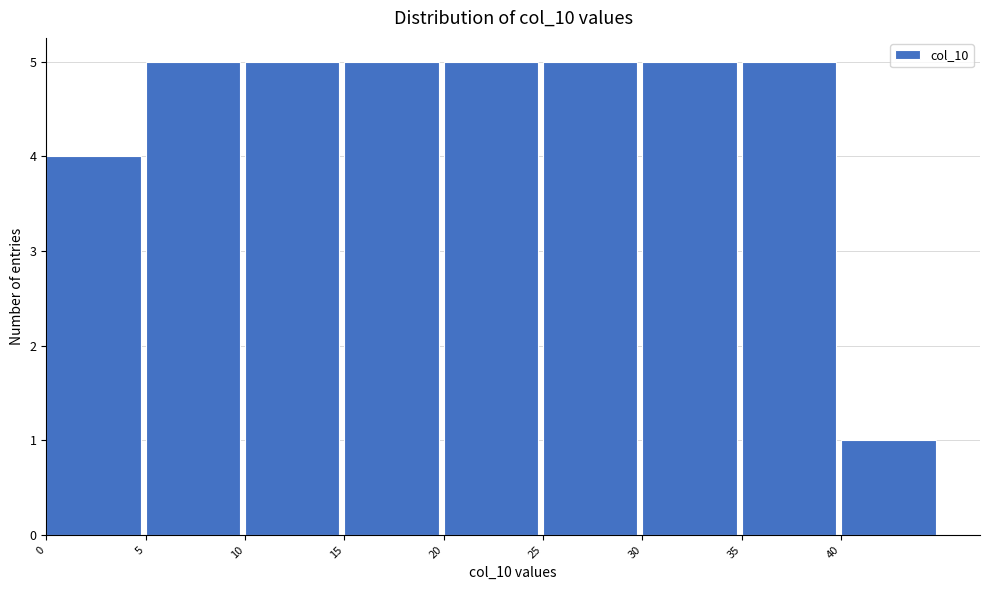

Reading left to right, transcribe this chart: for each bar, give the range it covers on the x-axis and its height. The values are not printed on the chart, so give them approximately, as read against the axis.

0 to 5: 4
5 to 10: 5
10 to 15: 5
15 to 20: 5
20 to 25: 5
25 to 30: 5
30 to 35: 5
35 to 40: 5
40 to 45: 1